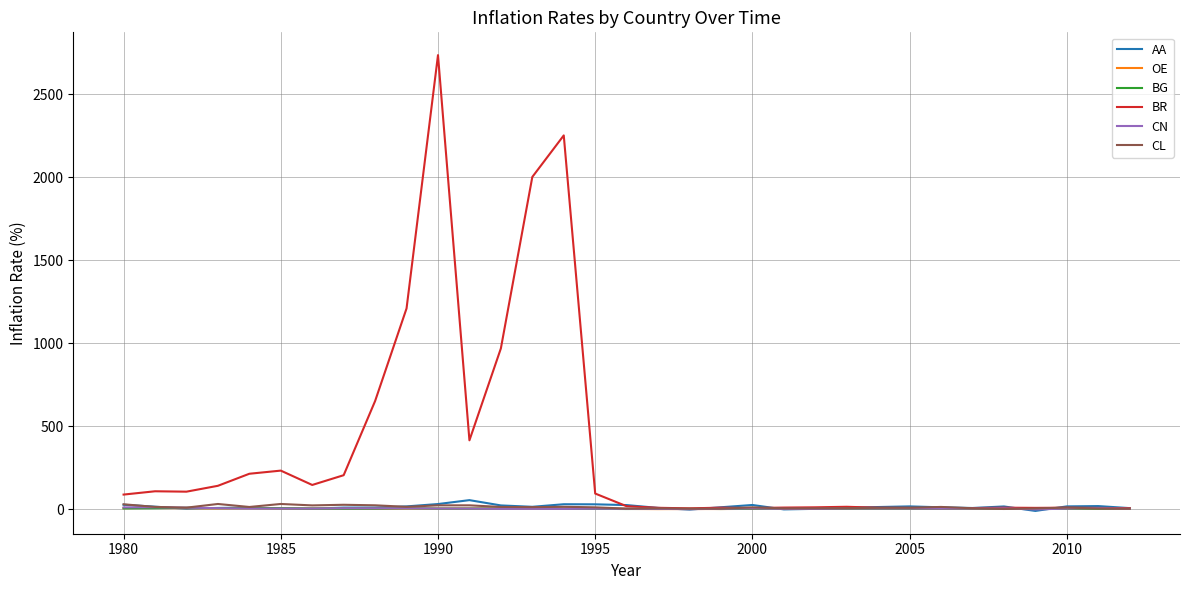

Which series has the largest range (max minus min)?

BR